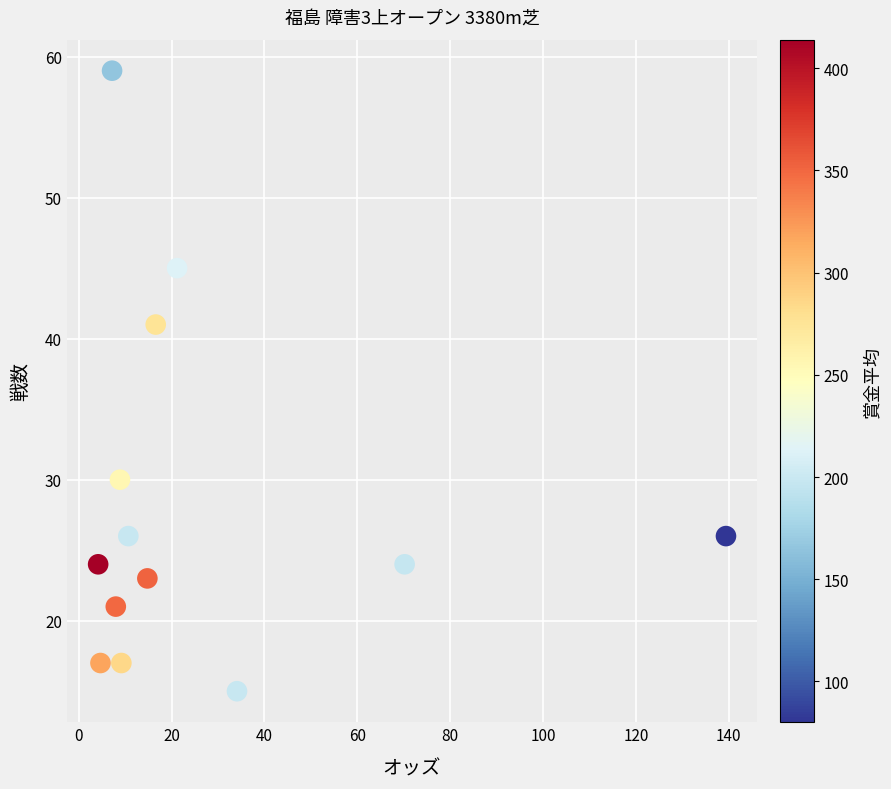

What is the range of Y values (max minus min)?

44